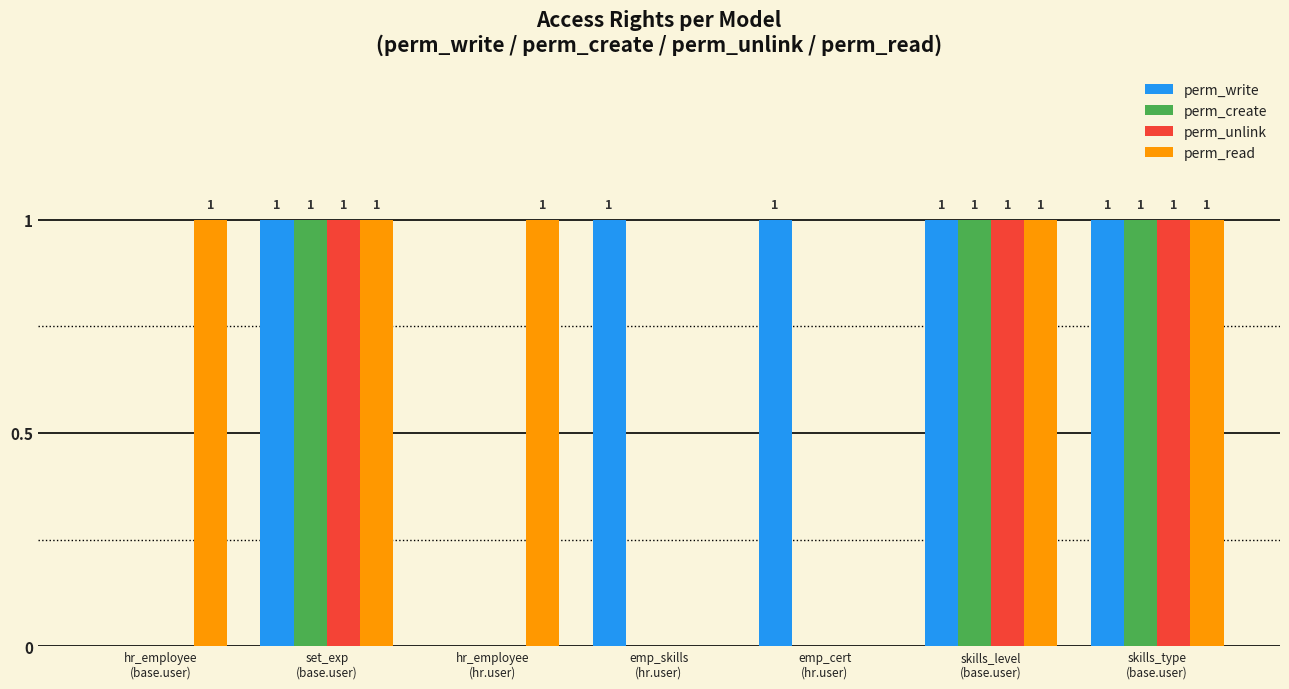

The value of perm_unlink at hr_employee
(base.user) is 1. True or false?

False